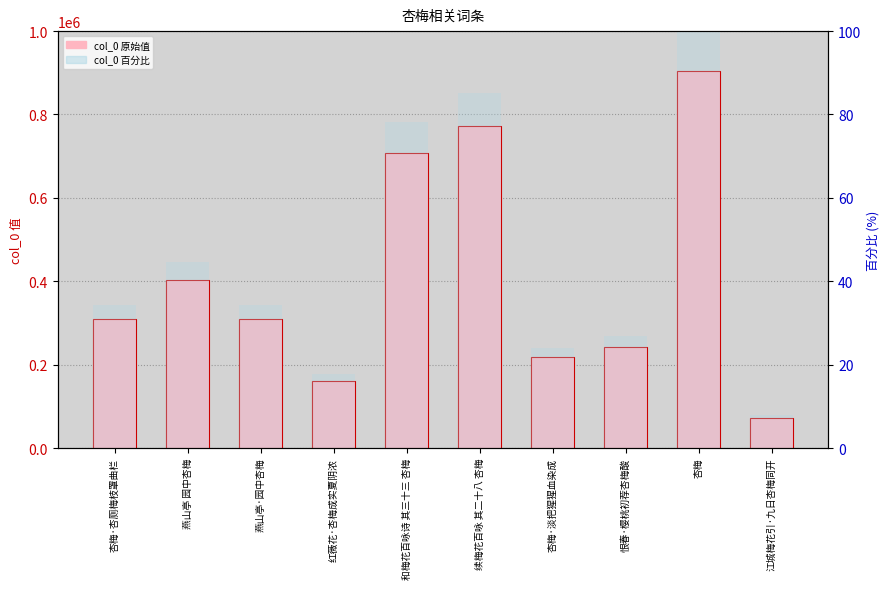

Rank the categories by 百分比 value from lowest to highest.

江城梅花引·九日杏梅同开, 红薇花·杏梅成实夏阴浓, 杏梅·淡把猩猩血染成, 恨春·樱桃初荐杏梅酸, 燕山亭·园中杏梅, 杏梅·杏厕梅枝罩曲栏, 燕山亭 园中杏梅, 和梅花百咏诗 其三十三 杏梅, 续梅花百咏 其二十八 杏梅, 杏梅